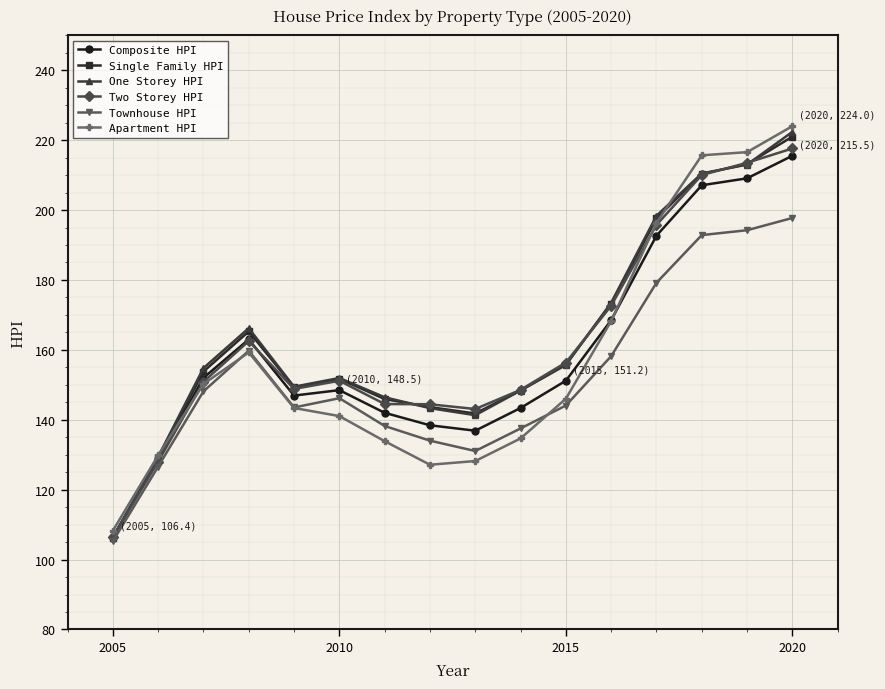

What is the smallest value displayed?

105.2